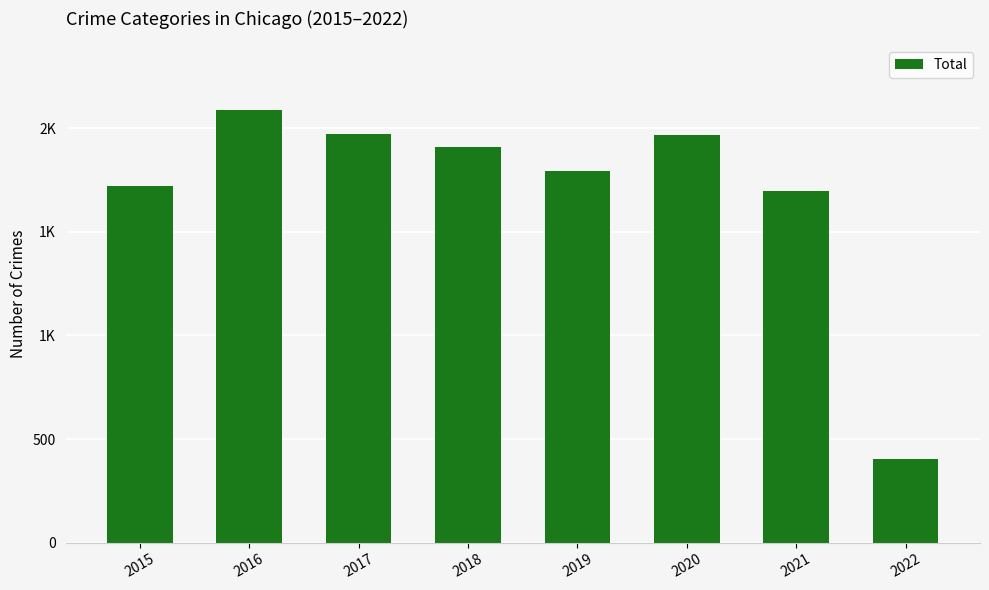

What is the sum of all values?

13547